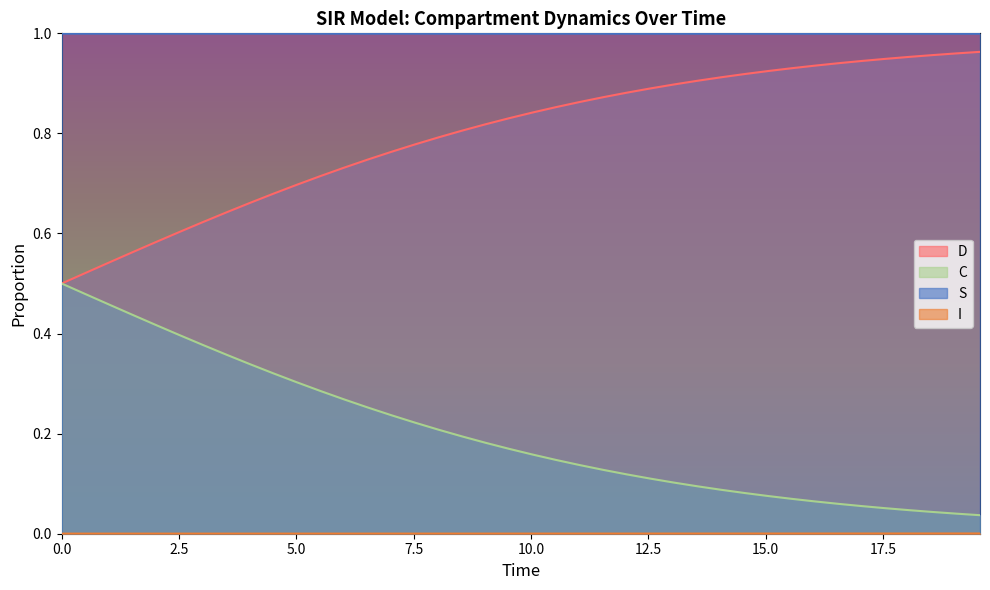

How many lines are shown in the chart?

4